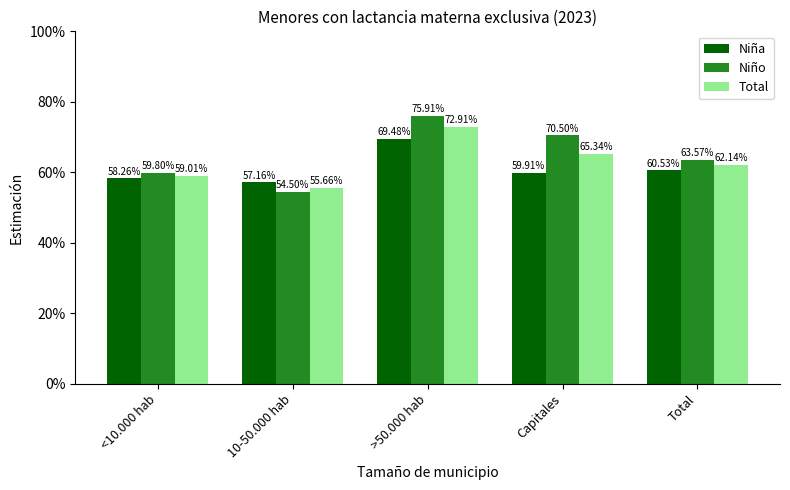

Reading right to left, extract all data points from this chart.

Niña: Total=0.6	Capitales=0.6	>50.000 hab=0.7	10-50.000 hab=0.6	<10.000 hab=0.6
Niño: Total=0.6	Capitales=0.7	>50.000 hab=0.8	10-50.000 hab=0.5	<10.000 hab=0.6
Total: Total=0.6	Capitales=0.7	>50.000 hab=0.7	10-50.000 hab=0.6	<10.000 hab=0.6